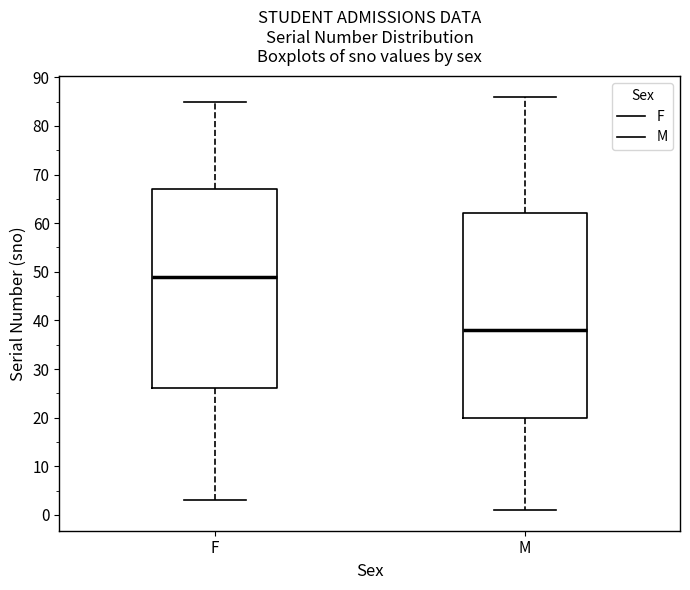

Comparing the boxes themselves (not the whiskers), which one is the tallest?

M